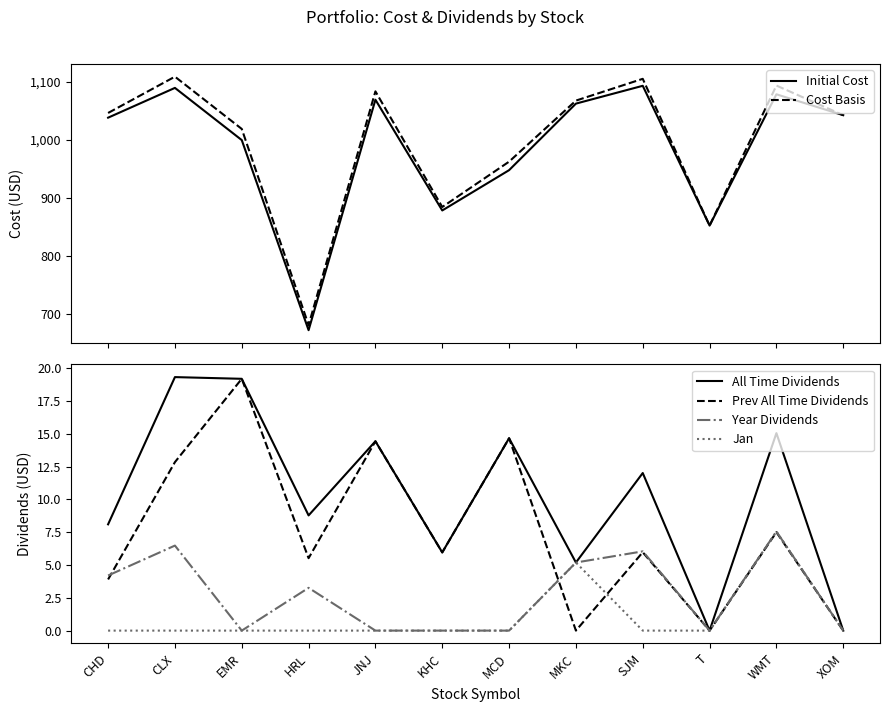

Which series changed the most between CHD and SJM?

Cost Basis